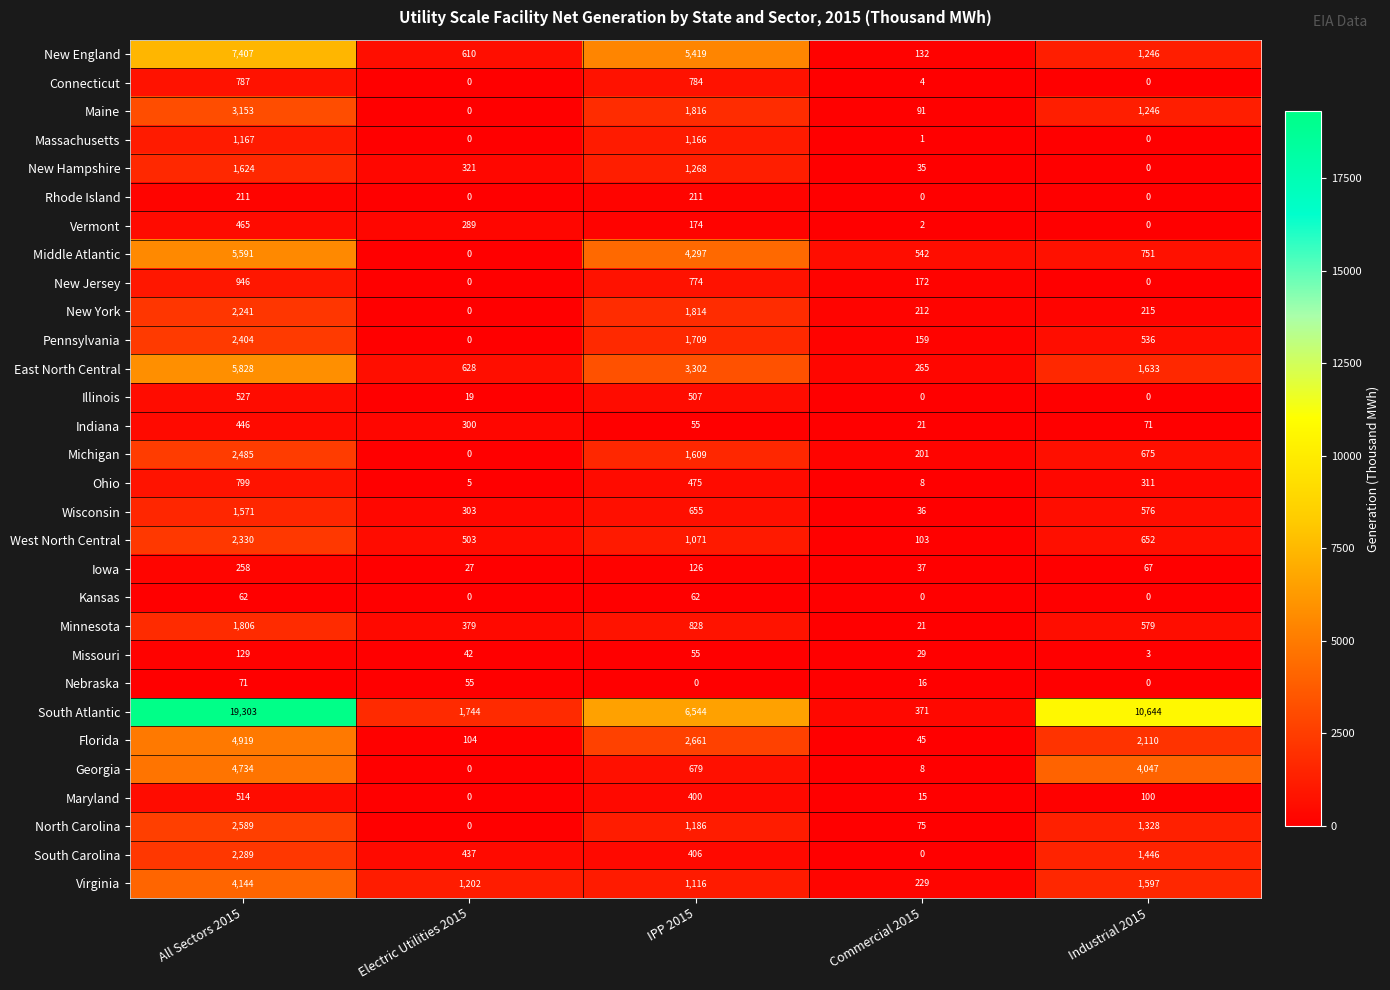

Where is Iowa nearest to the value 142?

IPP 2015